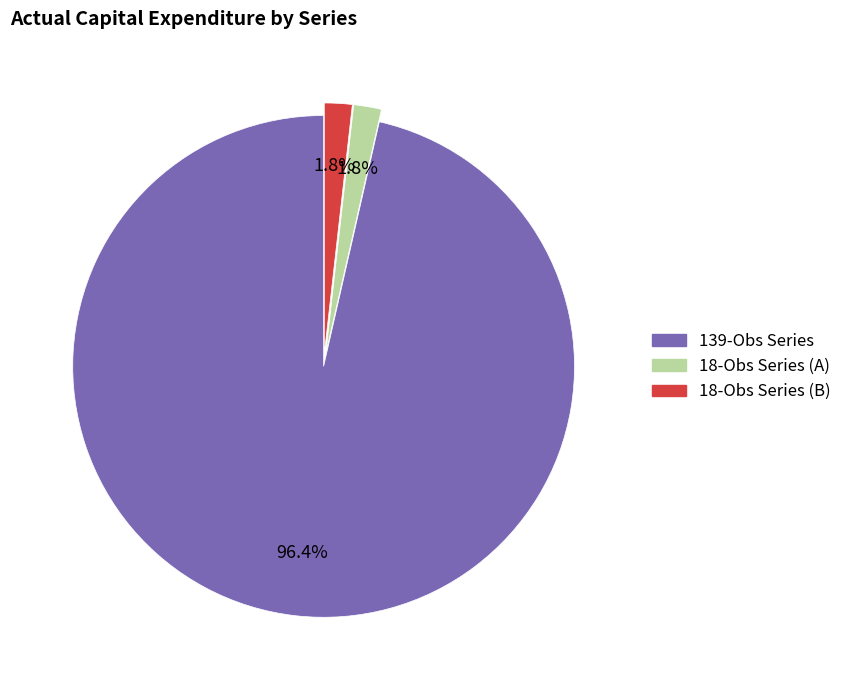

Is there a majority slice in this chart?

Yes